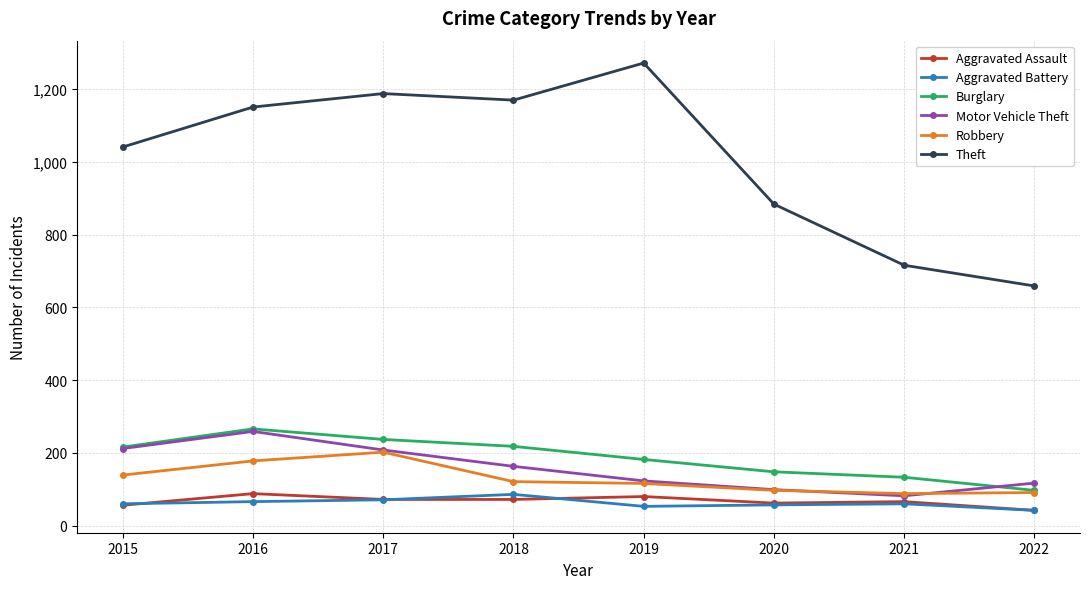

The Robbery series shows 282 at 2017. True or false?

False